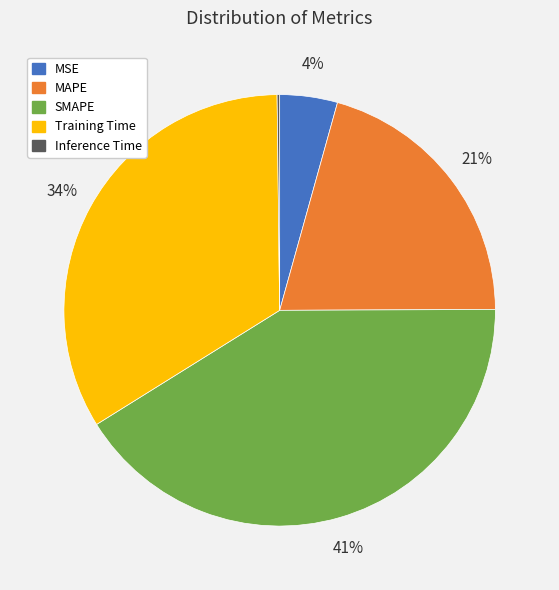

Is it true that SMAPE is 50% of the pie?

False